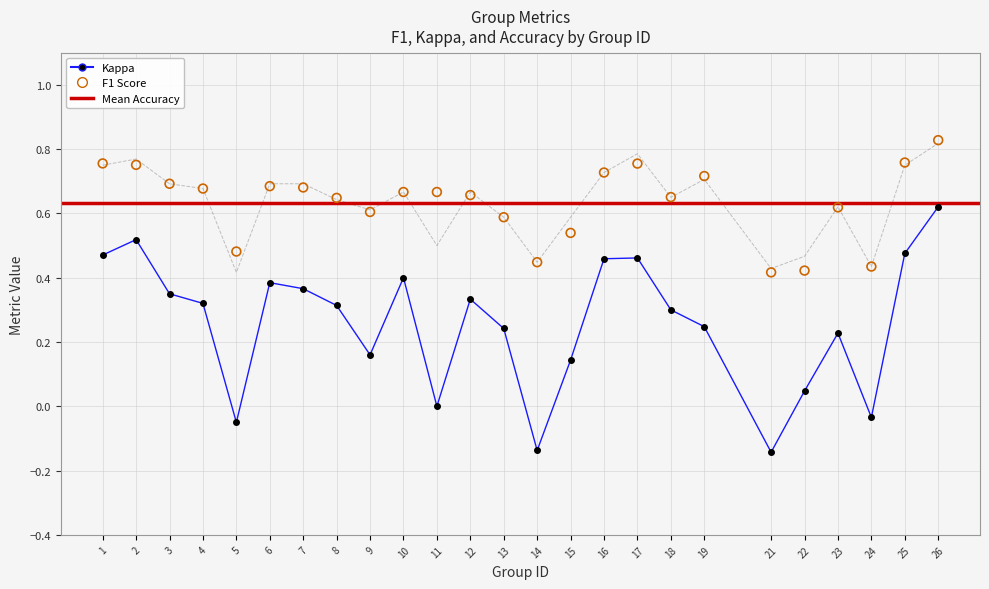

What is the total value across all series at 2?

2.0